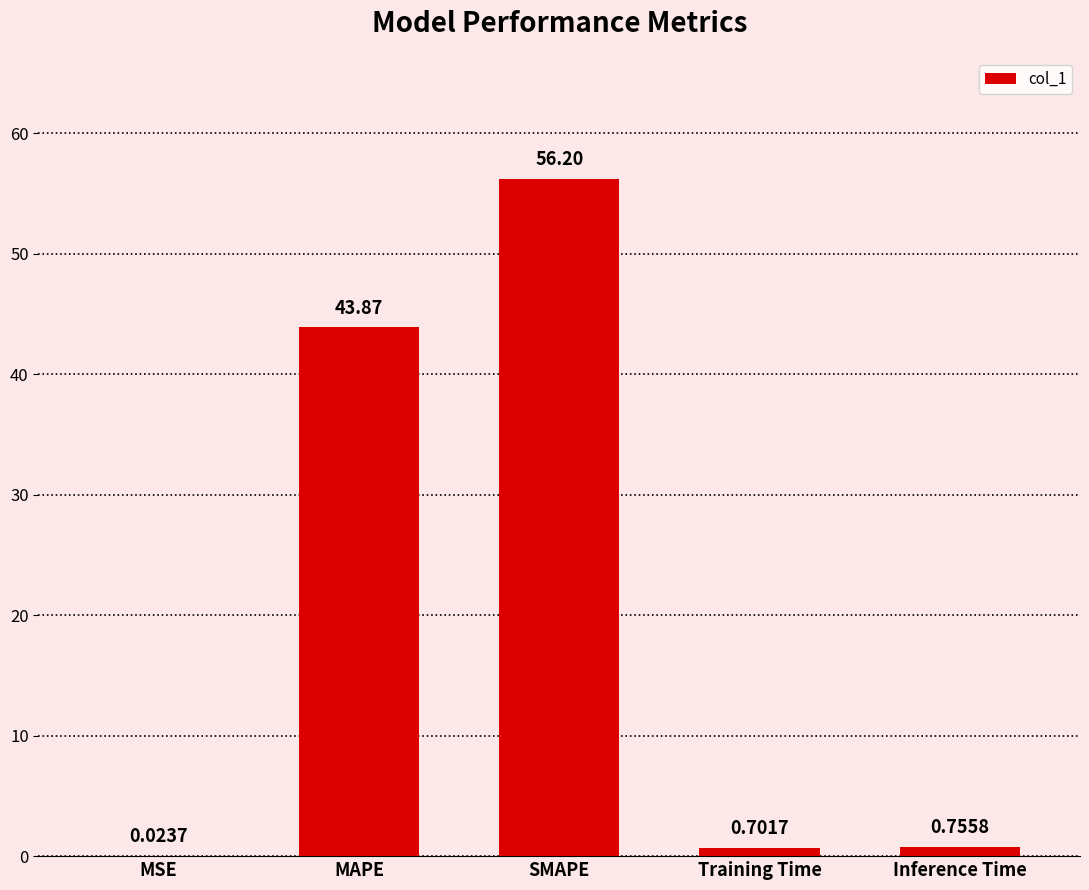

What is the maximum value shown in the chart?

56.2